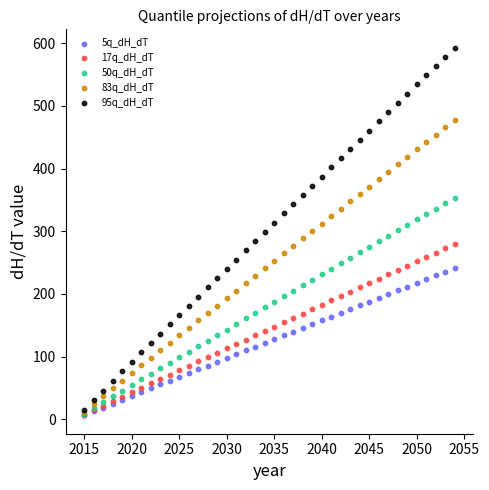

Which series has the widest spread of Y values?

95q_dH_dT